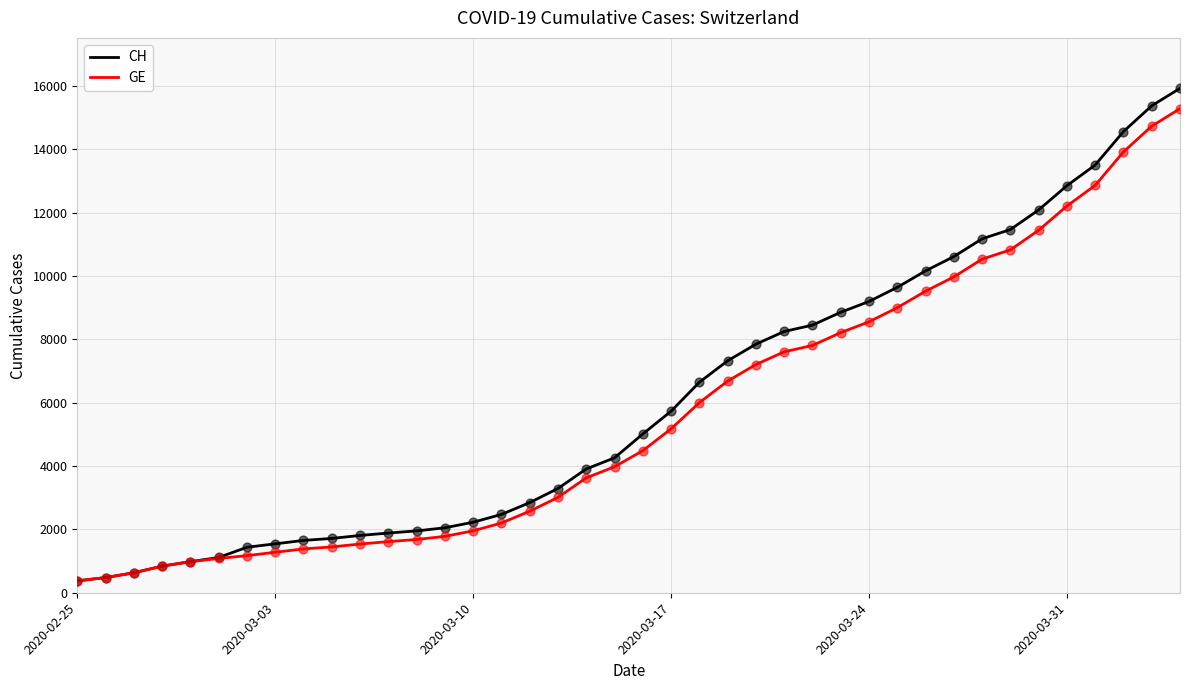

At how many categories does at least one series exceed 14816?

2